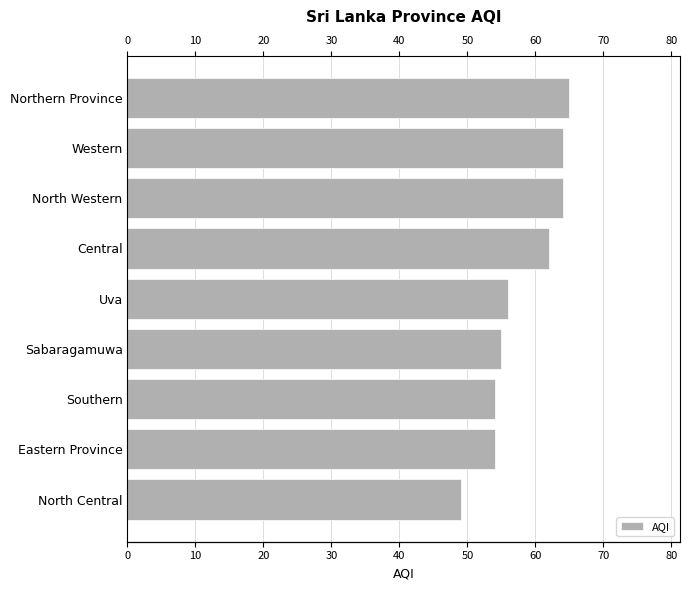

The chart shows a value of 94 at Eastern Province. True or false?

False